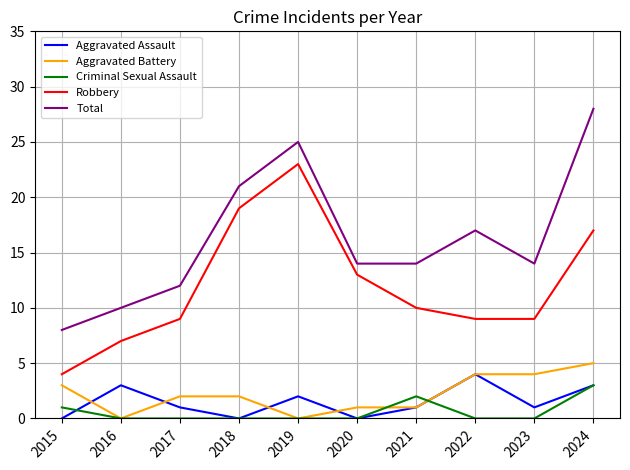

Reading right to left, extract all data points from this chart.

Aggravated Assault: 2024=3	2023=1	2022=4	2021=1	2020=0	2019=2	2018=0	2017=1	2016=3	2015=0
Aggravated Battery: 2024=5	2023=4	2022=4	2021=1	2020=1	2019=0	2018=2	2017=2	2016=0	2015=3
Criminal Sexual Assault: 2024=3	2023=0	2022=0	2021=2	2020=0	2019=0	2018=0	2017=0	2016=0	2015=1
Robbery: 2024=17	2023=9	2022=9	2021=10	2020=13	2019=23	2018=19	2017=9	2016=7	2015=4
Total: 2024=28	2023=14	2022=17	2021=14	2020=14	2019=25	2018=21	2017=12	2016=10	2015=8